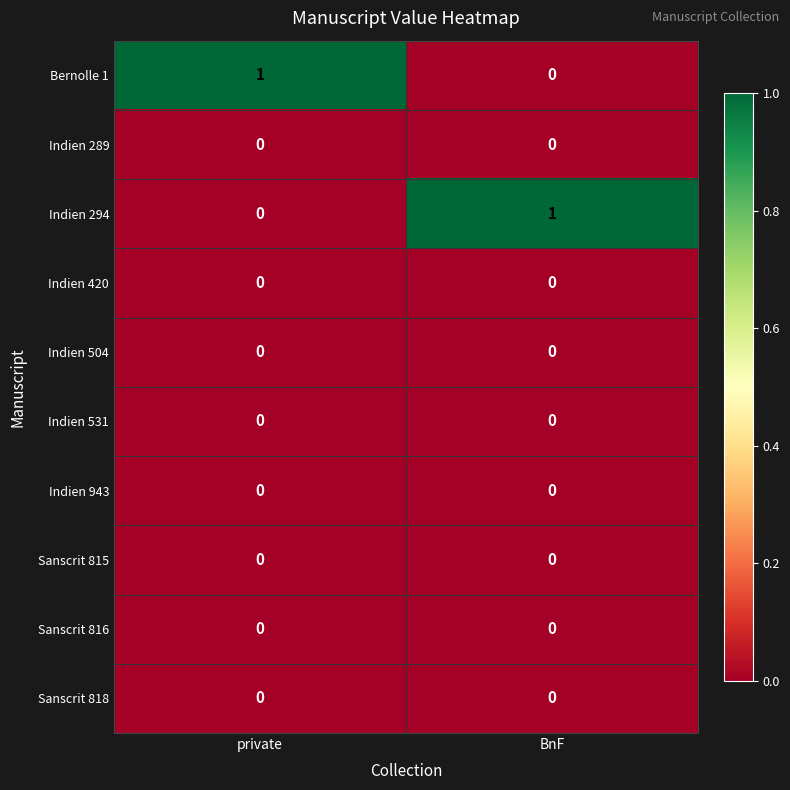

Reading left to right, list all the values displayed in this chart.

Bernolle 1: 1	0
Indien 289: 0	0
Indien 294: 0	1
Indien 420: 0	0
Indien 504: 0	0
Indien 531: 0	0
Indien 943: 0	0
Sanscrit 815: 0	0
Sanscrit 816: 0	0
Sanscrit 818: 0	0